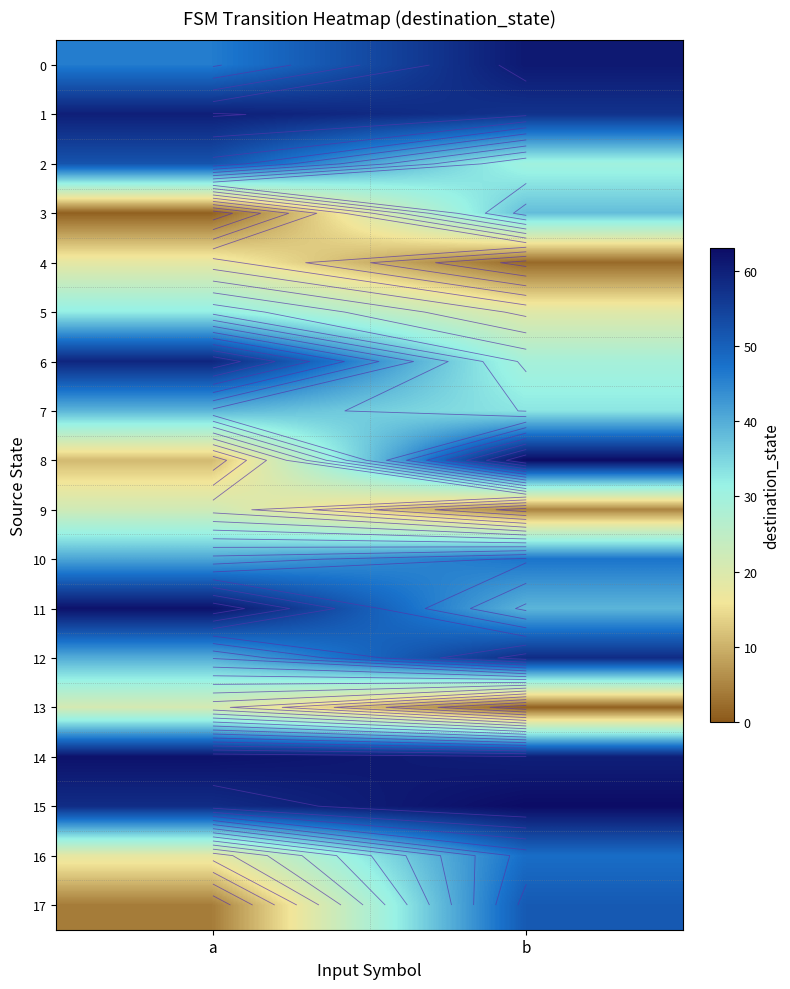

Which series has the largest range (max minus min)?

8